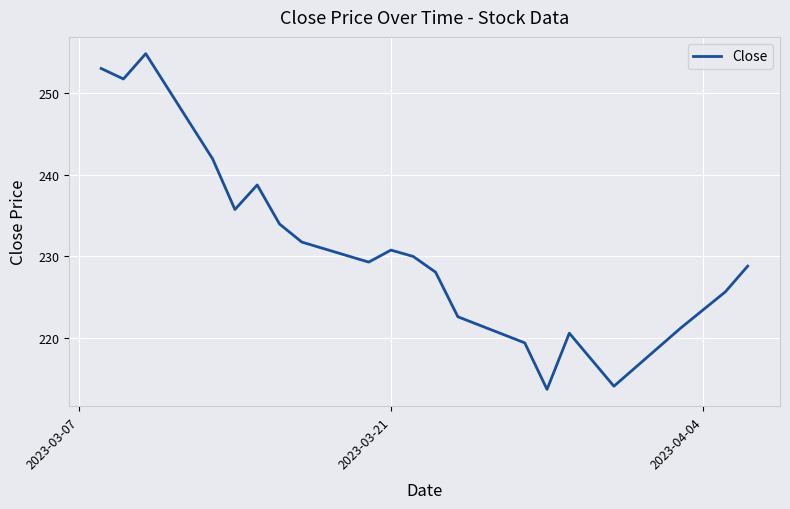

What is the difference between the maximum and minimum values?

41.0